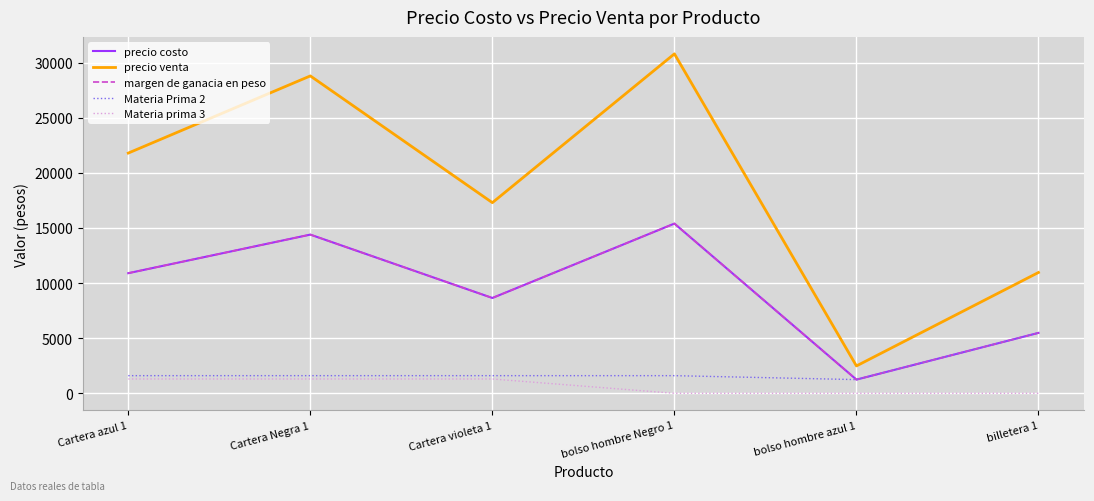

Reading left to right, what are all the values shown in this chart?

precio costo: Cartera azul 1=10899.0	Cartera Negra 1=14399.0	Cartera violeta 1=8649.0	bolso hombre Negro 1=15400.0	bolso hombre azul 1=1241.7	billetera 1=5481.7
precio venta: Cartera azul 1=21798.0	Cartera Negra 1=28798.0	Cartera violeta 1=17298.0	bolso hombre Negro 1=30800.0	bolso hombre azul 1=2483.3	billetera 1=10963.3
margen de ganacia en peso: Cartera azul 1=10899.0	Cartera Negra 1=14399.0	Cartera violeta 1=8649.0	bolso hombre Negro 1=15400.0	bolso hombre azul 1=1241.7	billetera 1=5481.7
Materia Prima 2: Cartera azul 1=1600.0	Cartera Negra 1=1600.0	Cartera violeta 1=1600.0	bolso hombre Negro 1=1600.0	bolso hombre azul 1=1241.7	billetera 1=5481.7
Materia prima 3: Cartera azul 1=1299.0	Cartera Negra 1=1299.0	Cartera violeta 1=1299.0	bolso hombre Negro 1=0.0	bolso hombre azul 1=0.0	billetera 1=0.0